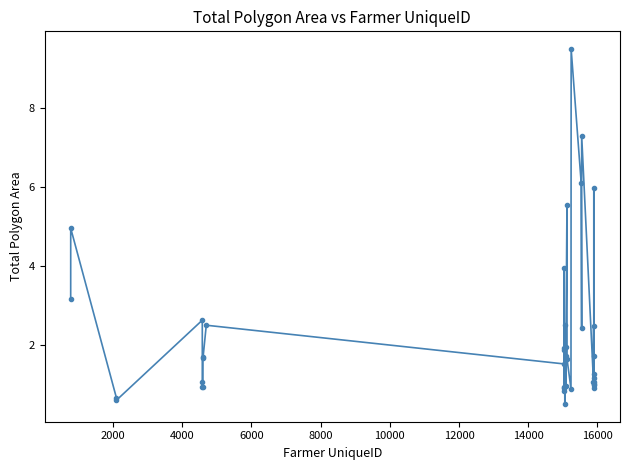

What is the greatest value displayed?

9.5